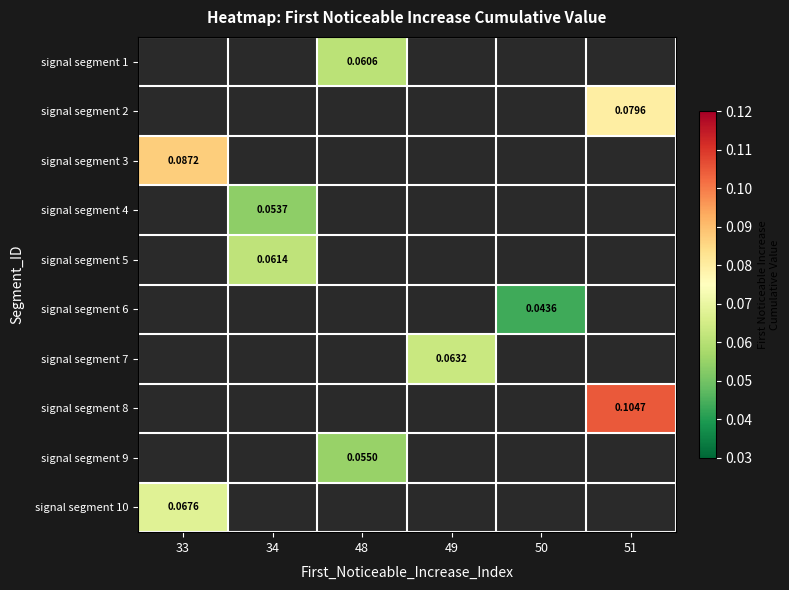

Which category has the highest value across all series?

51